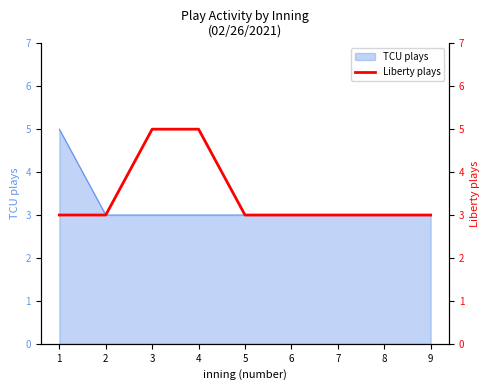

What value does the TCU plays series have at 2?

3